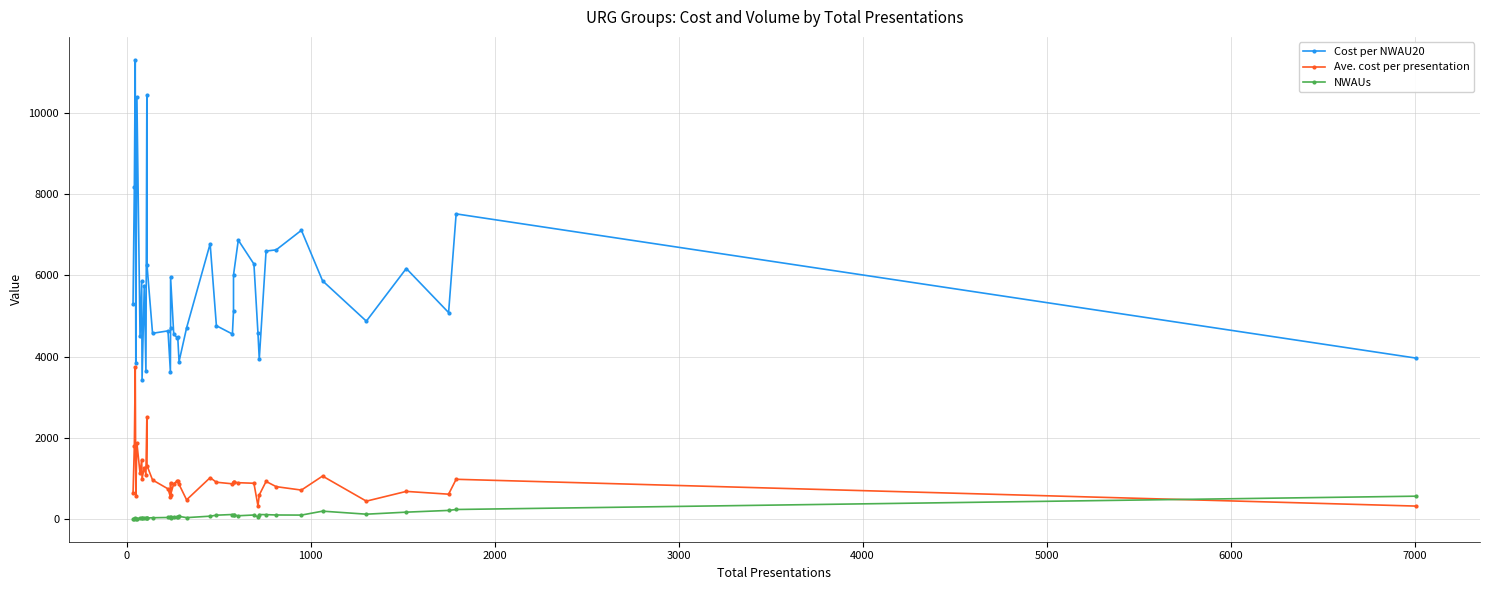

How many data points in NWAUs are less than 57?

20